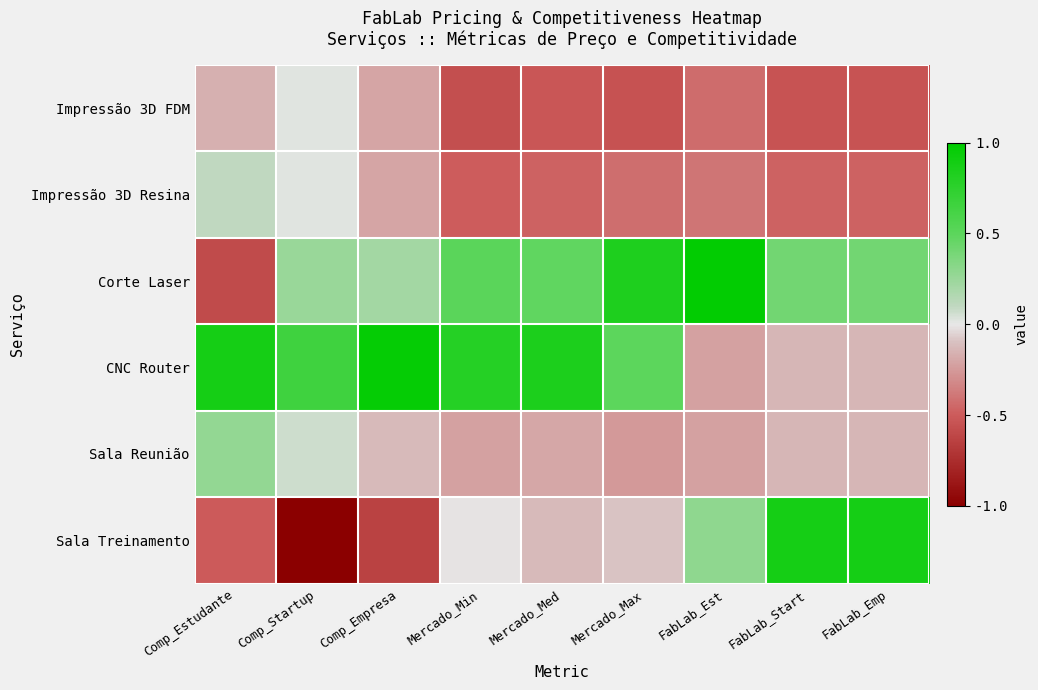

Reading left to right, transcribe all the data shown in this chart.

Impressão 3D FDM: Comp_Estudante=-0.2	Comp_Startup=0.0	Comp_Empresa=-0.2	Mercado_Min=-0.6	Mercado_Med=-0.5	Mercado_Max=-0.6	FabLab_Est=-0.4	FabLab_Start=-0.5	FabLab_Emp=-0.5
Impressão 3D Resina: Comp_Estudante=0.1	Comp_Startup=0.0	Comp_Empresa=-0.2	Mercado_Min=-0.5	Mercado_Med=-0.5	Mercado_Max=-0.4	FabLab_Est=-0.4	FabLab_Start=-0.5	FabLab_Emp=-0.5
Corte Laser: Comp_Estudante=-0.6	Comp_Startup=0.3	Comp_Empresa=0.2	Mercado_Min=0.5	Mercado_Med=0.5	Mercado_Max=0.8	FabLab_Est=1.0	FabLab_Start=0.4	FabLab_Emp=0.4
CNC Router: Comp_Estudante=0.9	Comp_Startup=0.7	Comp_Empresa=1.0	Mercado_Min=0.8	Mercado_Med=0.8	Mercado_Max=0.5	FabLab_Est=-0.2	FabLab_Start=-0.1	FabLab_Emp=-0.1
Sala Reunião: Comp_Estudante=0.3	Comp_Startup=0.1	Comp_Empresa=-0.1	Mercado_Min=-0.2	Mercado_Med=-0.2	Mercado_Max=-0.3	FabLab_Est=-0.2	FabLab_Start=-0.1	FabLab_Emp=-0.1
Sala Treinamento: Comp_Estudante=-0.5	Comp_Startup=-1.0	Comp_Empresa=-0.6	Mercado_Min=-0.0	Mercado_Med=-0.1	Mercado_Max=-0.1	FabLab_Est=0.3	FabLab_Start=0.9	FabLab_Emp=0.9